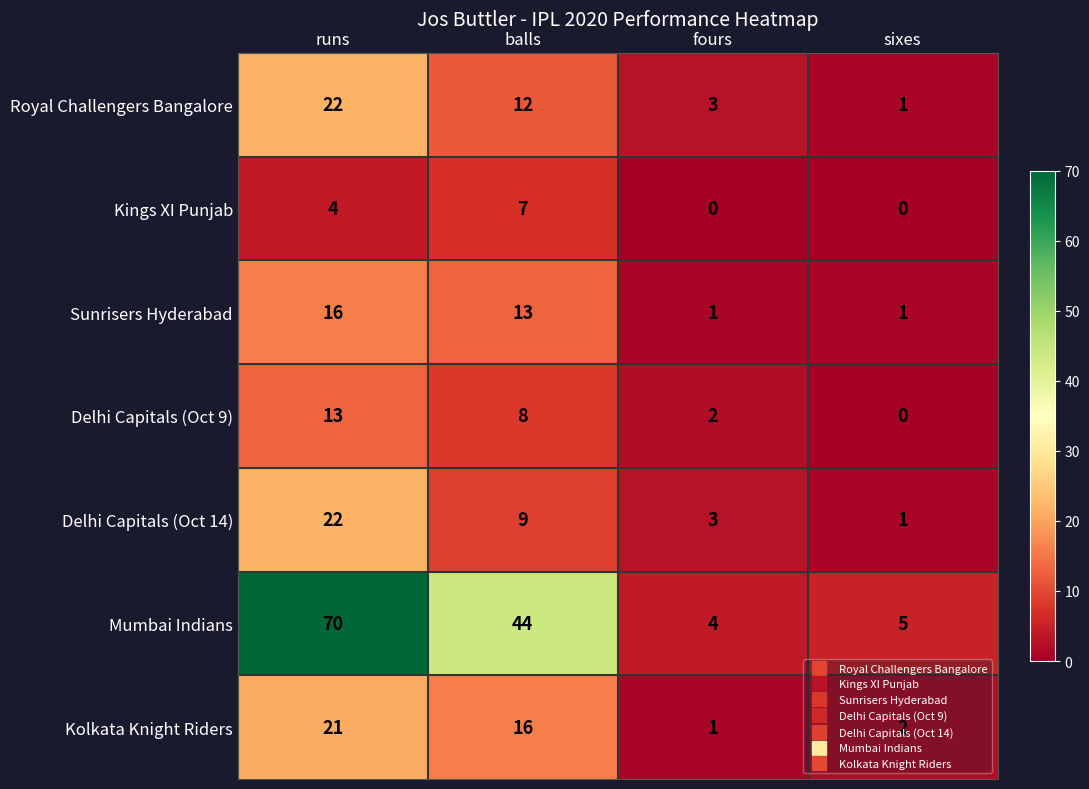

What is the difference between the Delhi Capitals (Oct 9) values at sixes and balls?

8